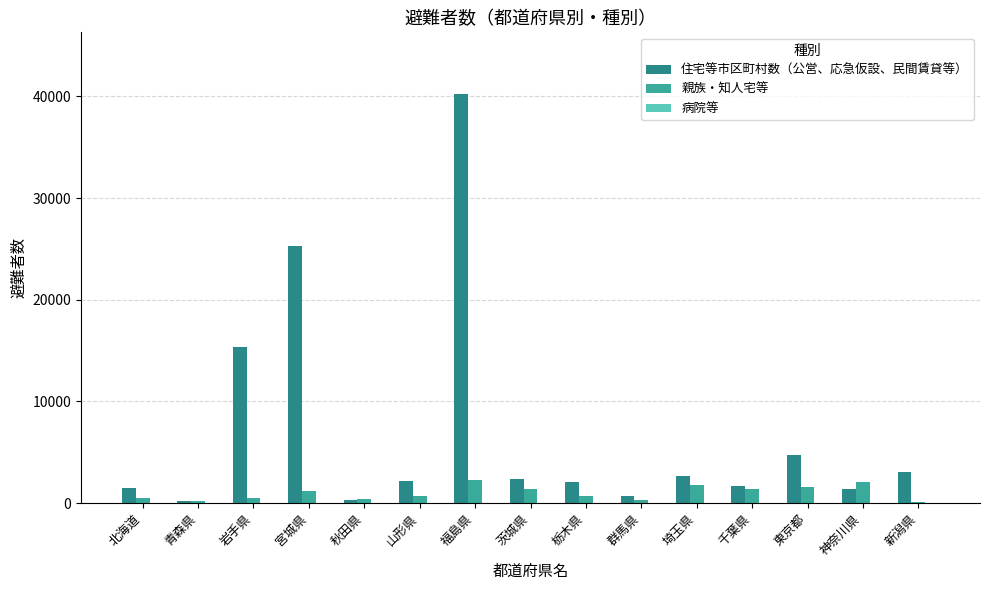

At which category is the sum across all series the highest?

福島県